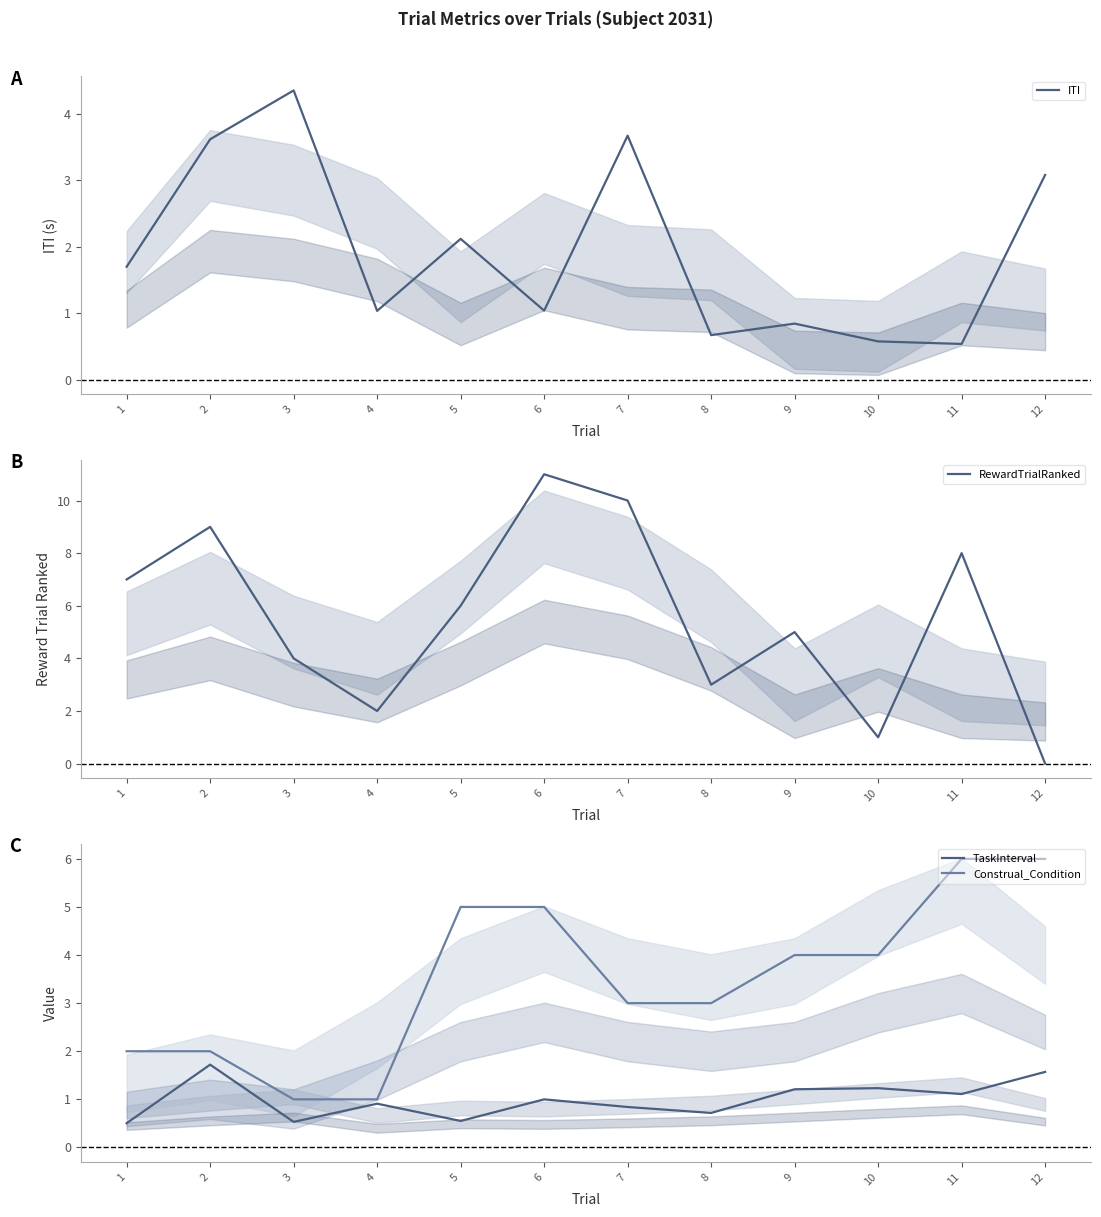

What is the sum of the RewardTrialRanked values at 5 and 8?

9.0